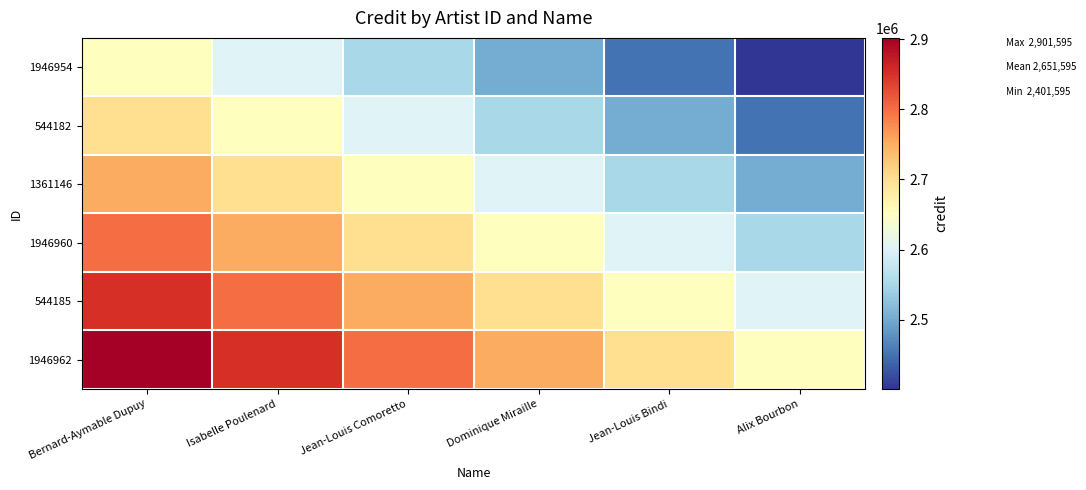

At how many categories does at least one series exceed 2788835?

3